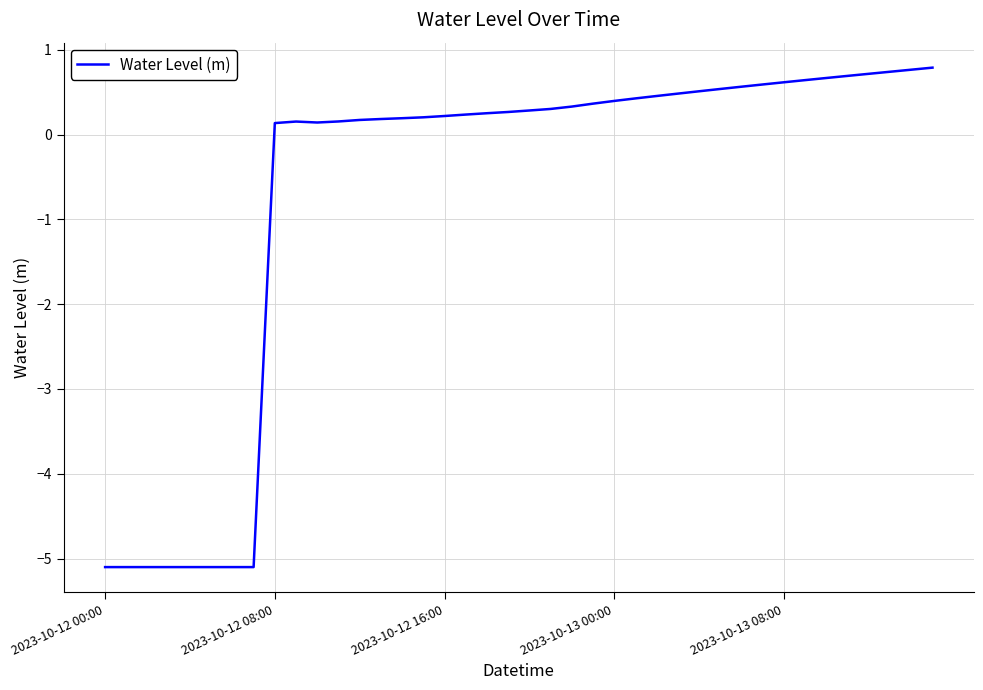

Does the chart have visible grid lines?

Yes